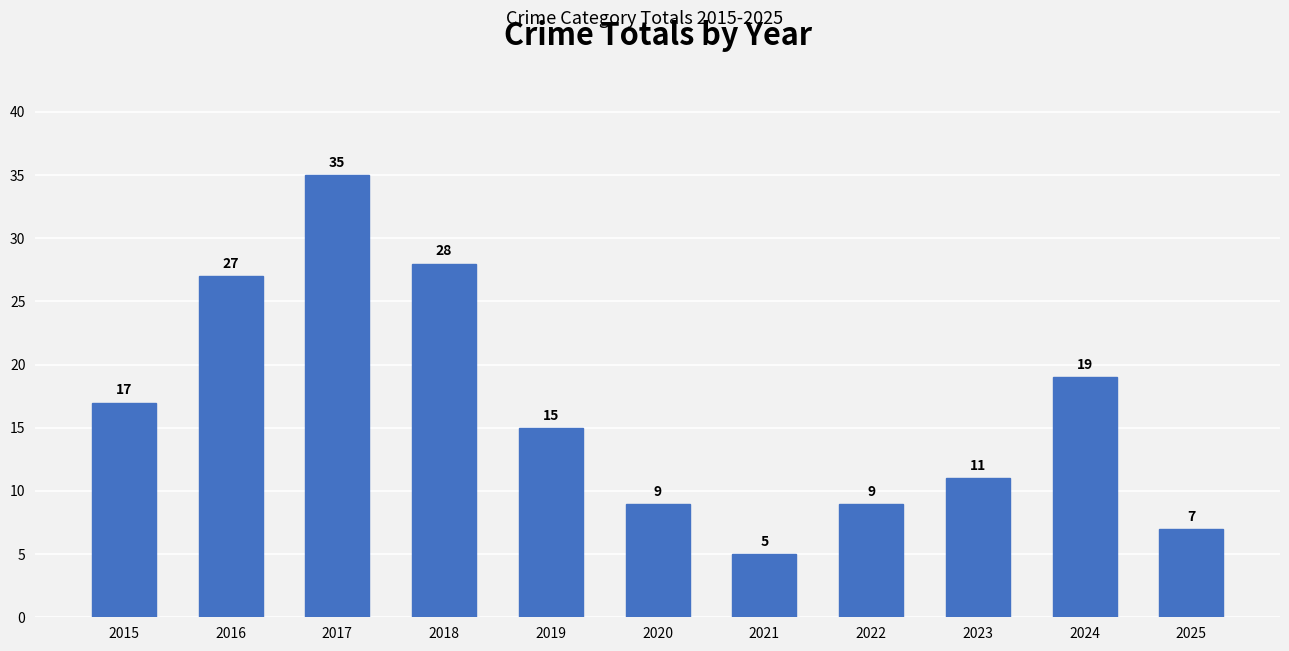

What is the value of the 4th bar from the left?

28